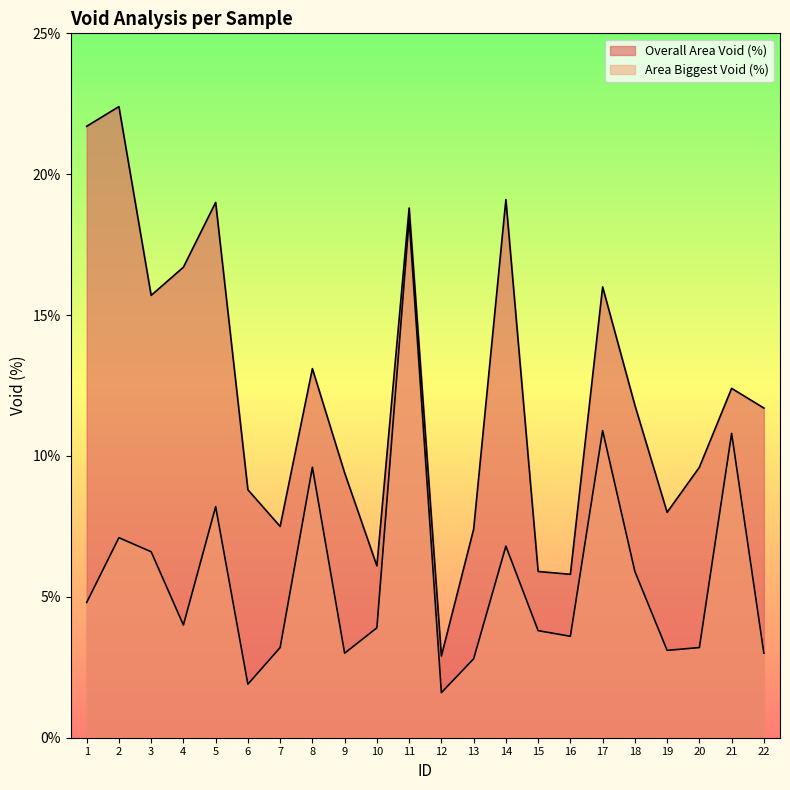

Where does the Overall Area Void (%) series first go above 11?

1